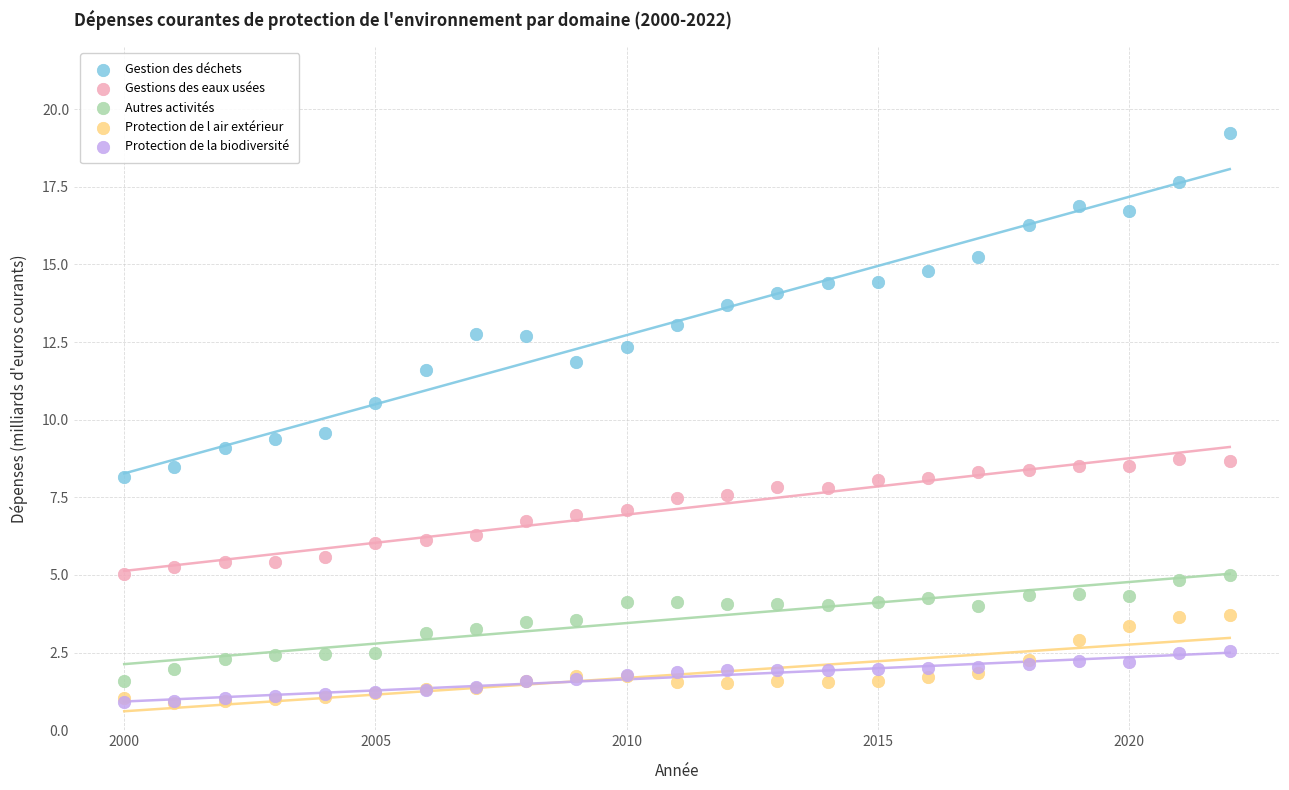

Which series has the largest Y range (max minus min)?

Gestion des déchets